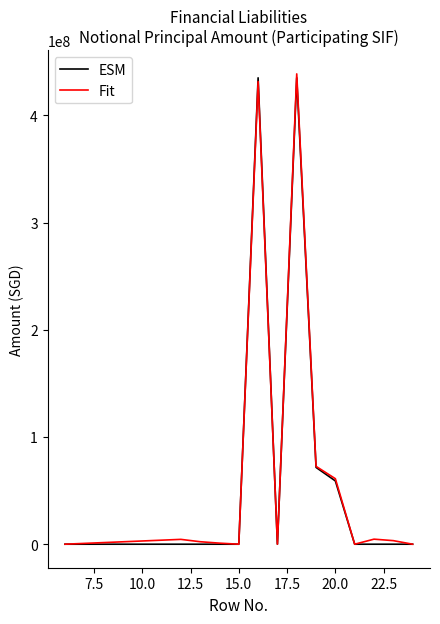

What is the maximum value shown in the chart?

438661761.5